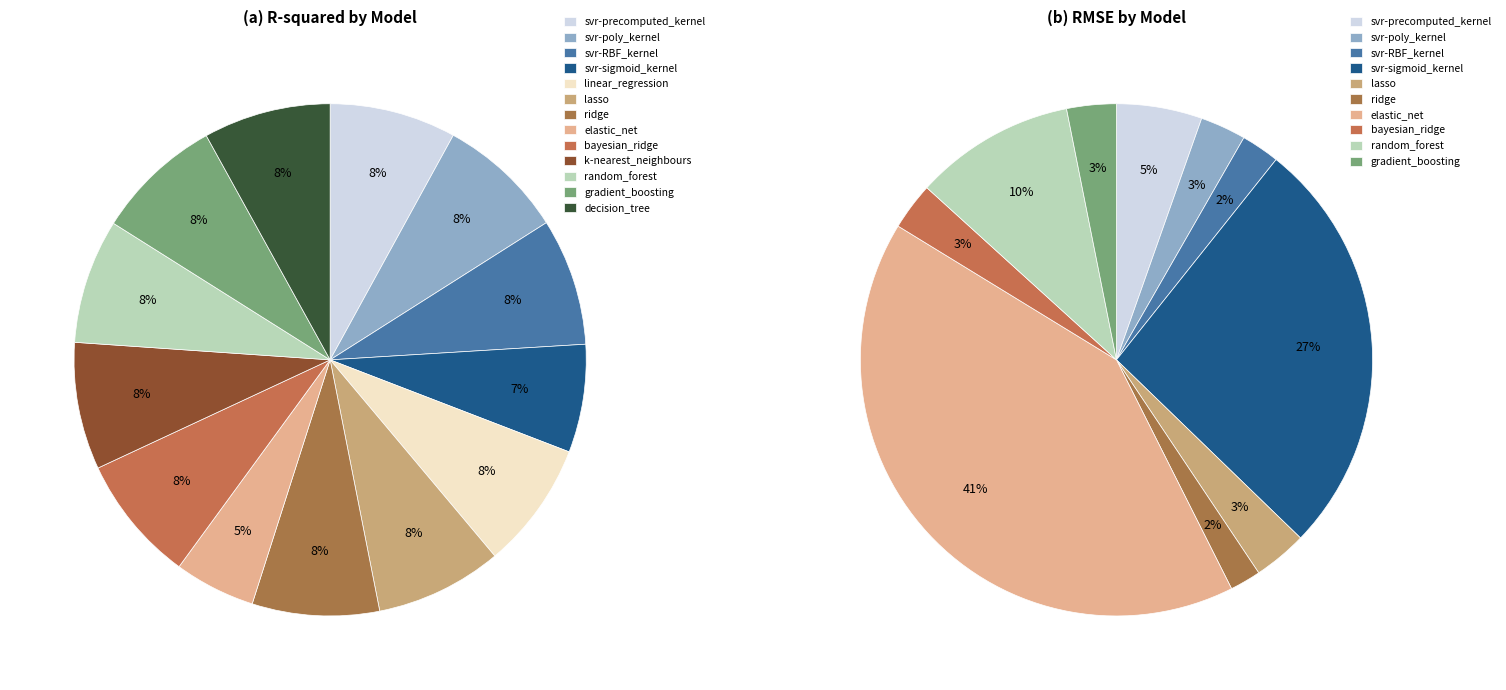

True or false: linear_regression accounts for 1% of the total.

False